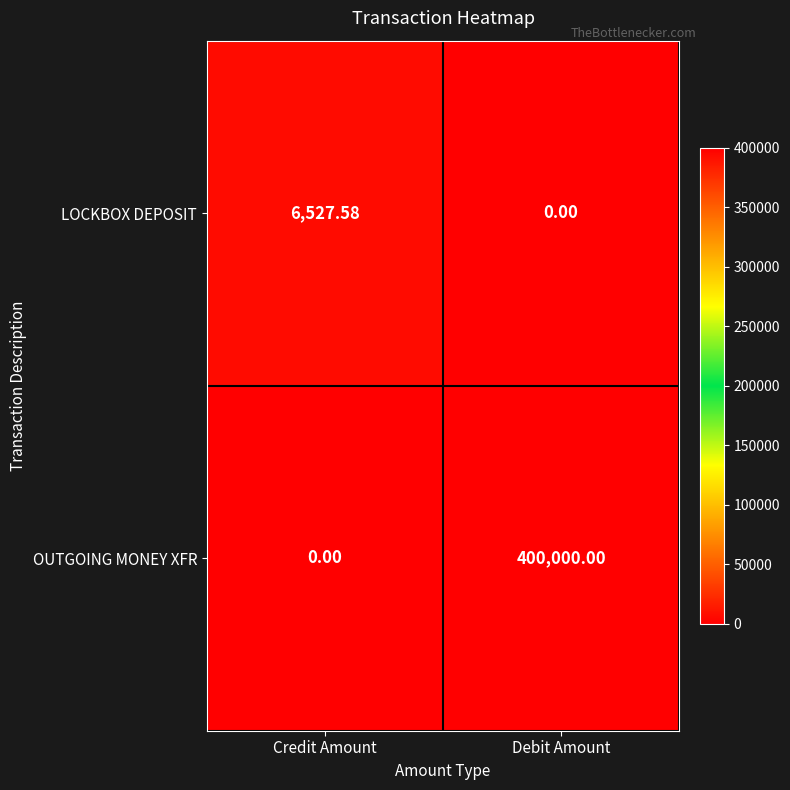

Rank the series by their average value, from lowest to highest.

LOCKBOX DEPOSIT, OUTGOING MONEY XFR